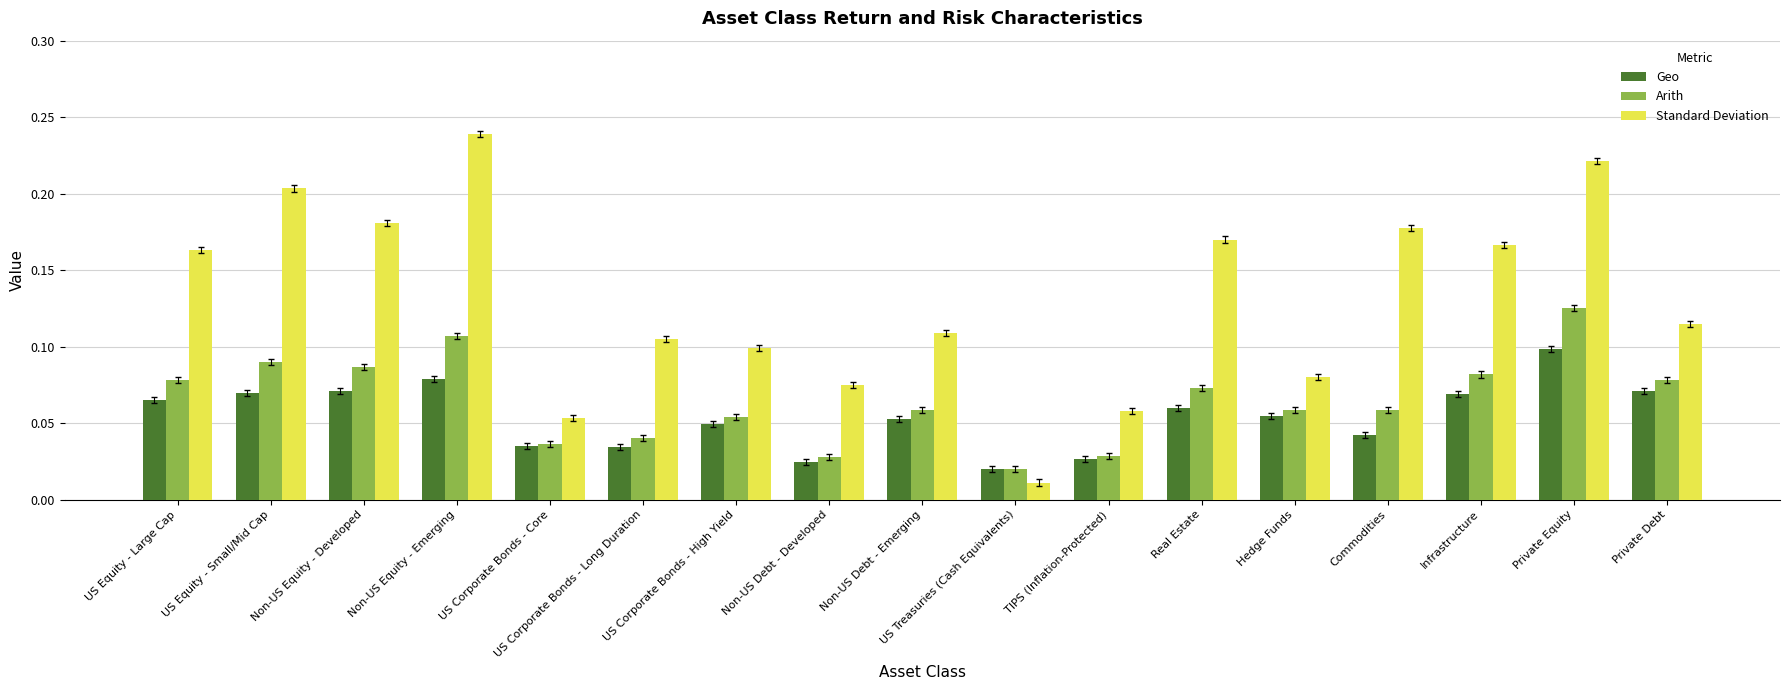

What is the label of the 13th bar from the right?

US Corporate Bonds - Core